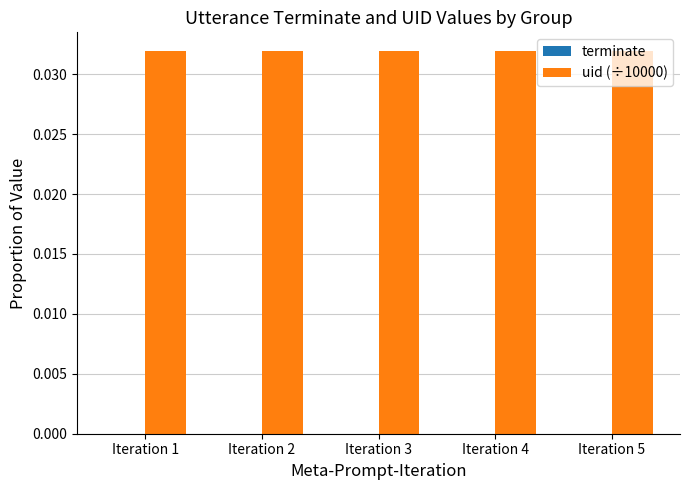

How many bars are there in total?

10